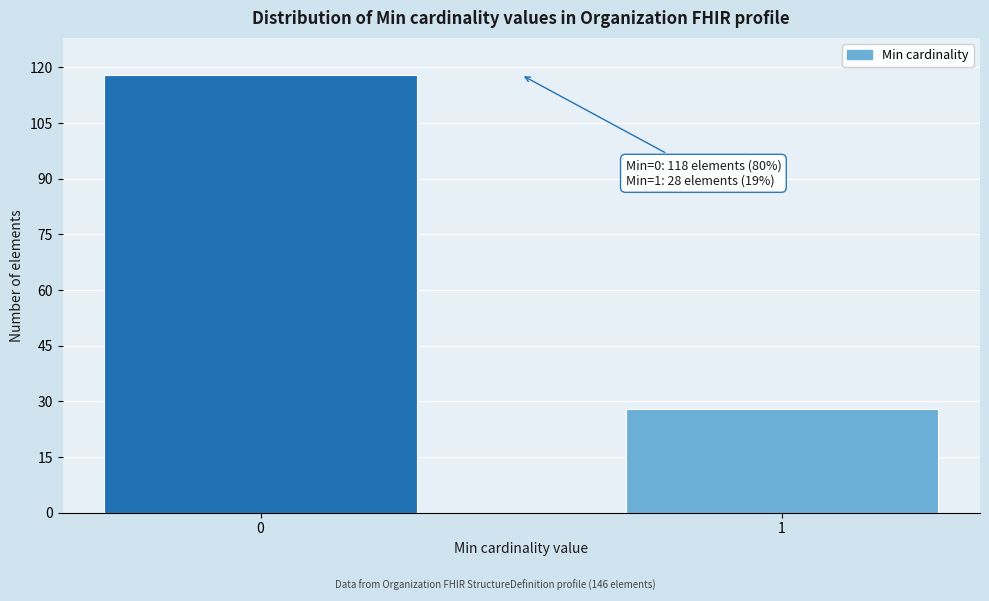

Reading right to left, what are all the values shown in this chart?

28	118